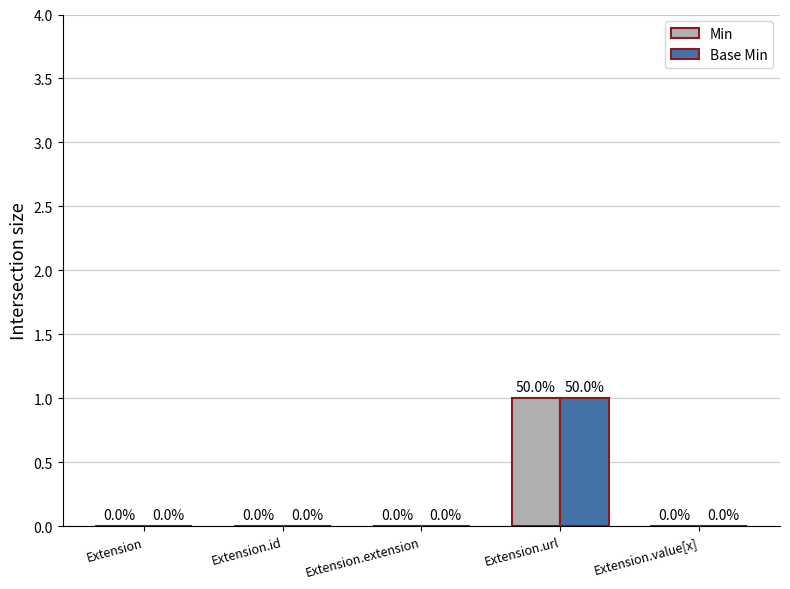

Are the bars horizontal?

No